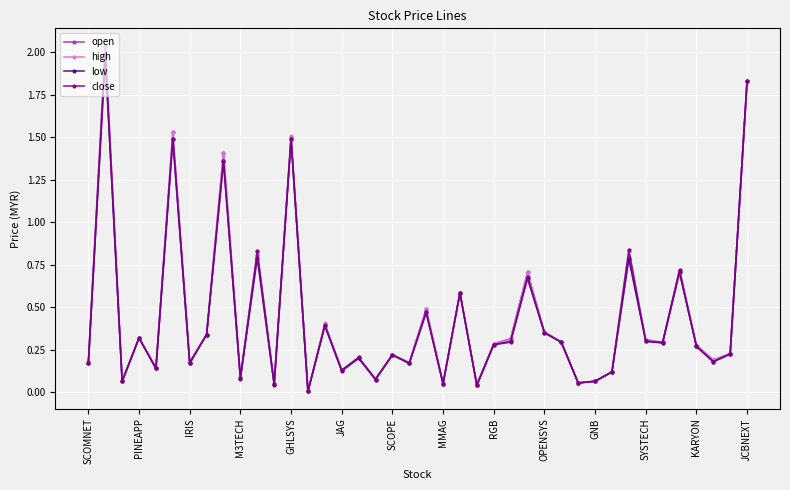

True or false: high has more than 2 interior local peaks.

True